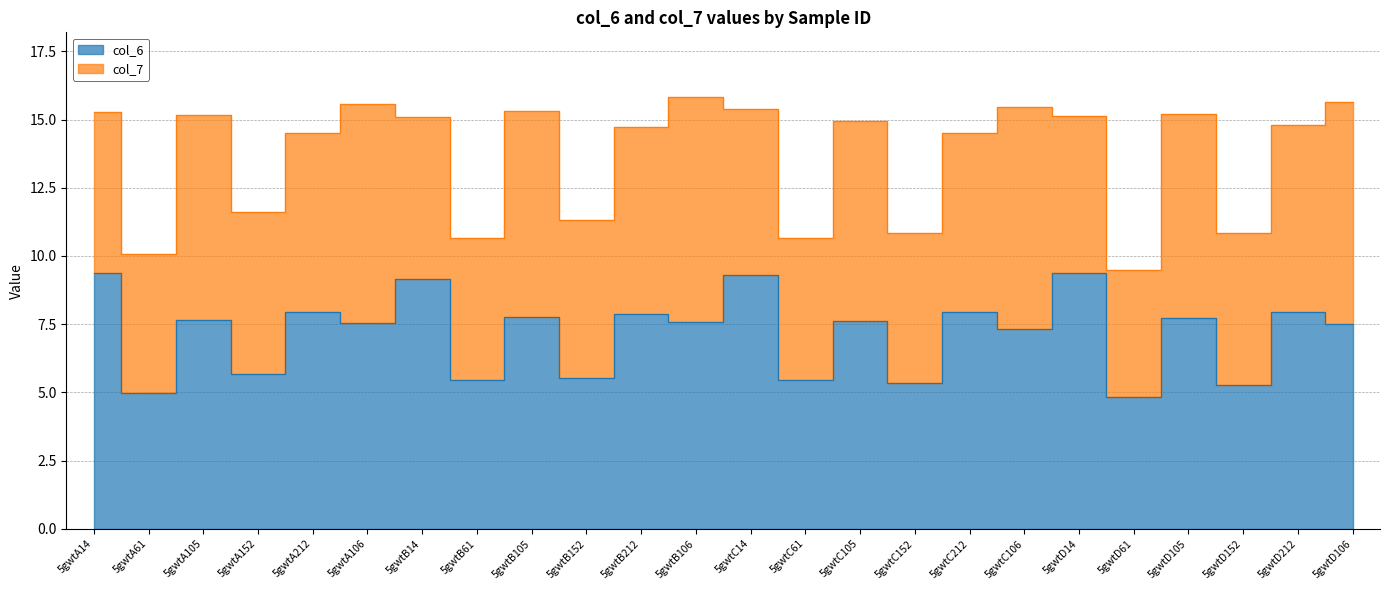

What is the difference between the values at 5gwtC14 and 5gwtD14?

0.1